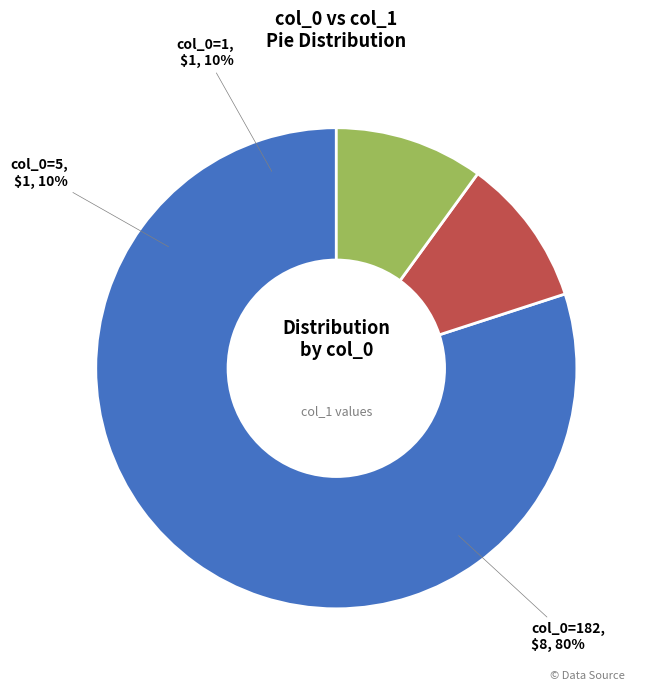

What is the largest slice in the pie chart?

182